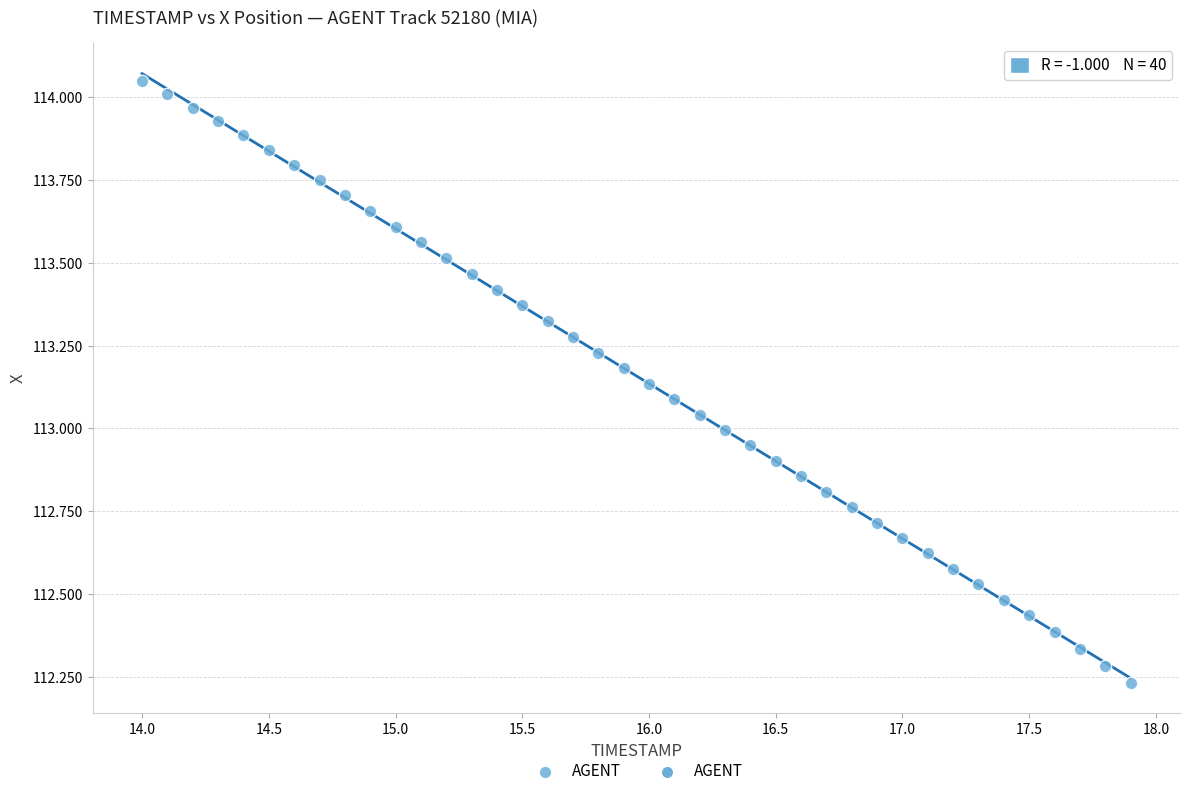

What is the range of Y values (max minus min)?

1.8